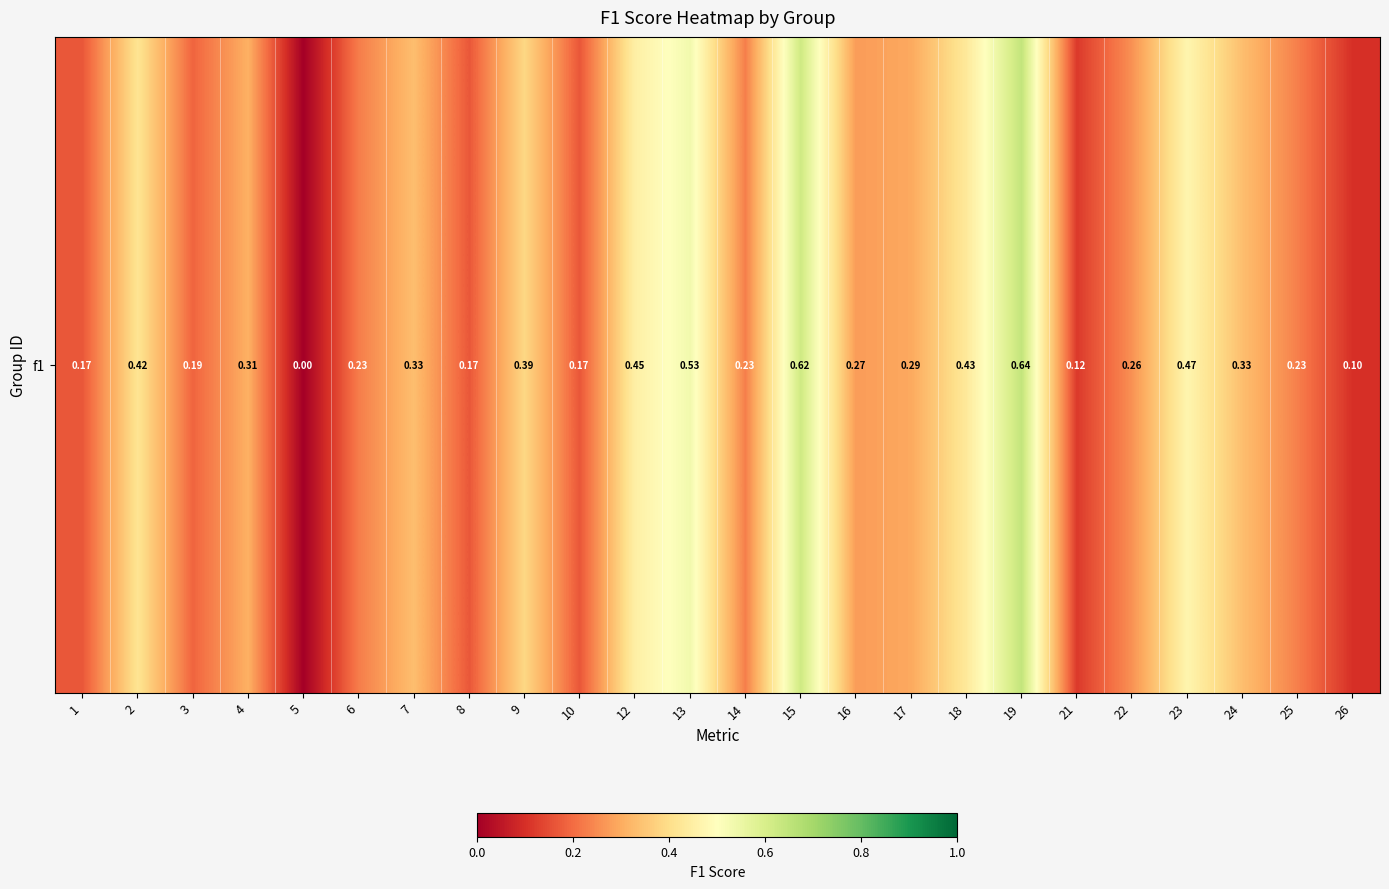

List the labels in order of value, smallest first.

5, 26, 21, 1, 8, 10, 3, 6, 14, 25, 22, 16, 17, 4, 7, 24, 9, 2, 18, 12, 23, 13, 15, 19